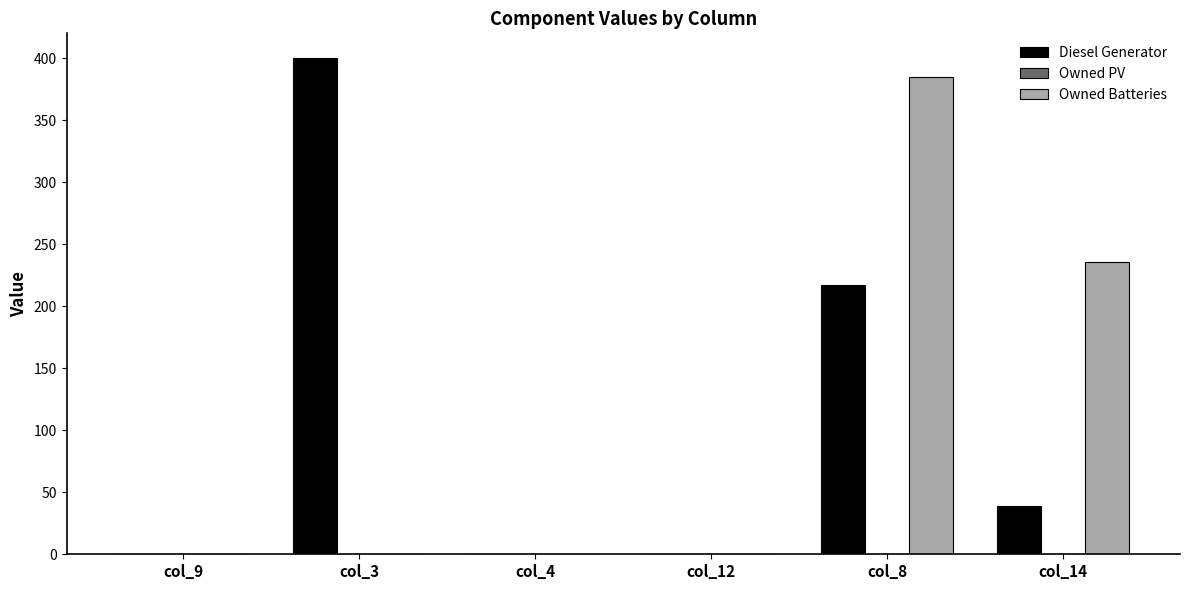

Reading left to right, list all the values displayed in this chart.

Diesel Generator: col_9=0.0	col_3=400.0	col_4=0.0	col_12=0.0	col_8=217.0	col_14=39.0
Owned Batteries: col_9=0.0	col_3=0.0	col_4=0.0	col_12=0.0	col_8=385.0	col_14=236.0